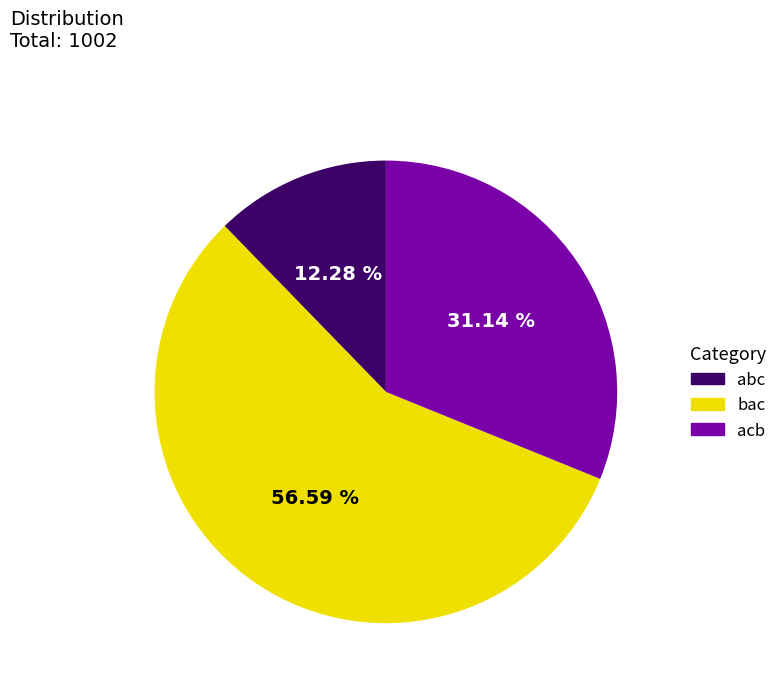

What is the majority slice?

bac